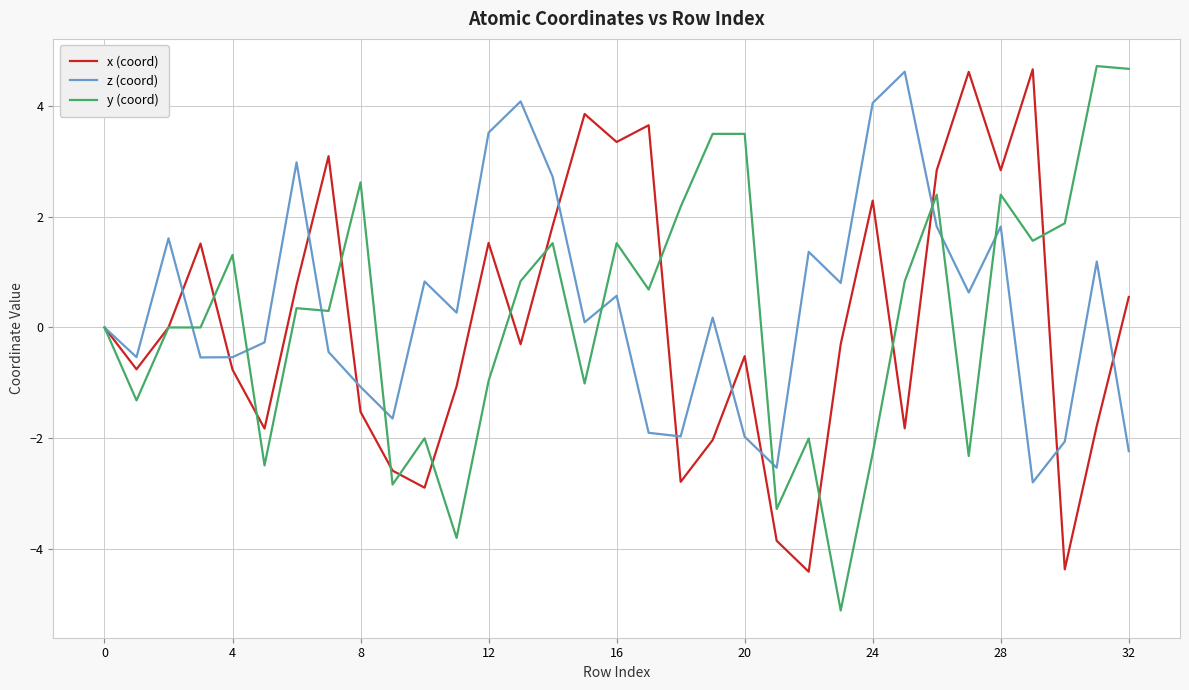

Which series has the widest spread of values?

y (coord)